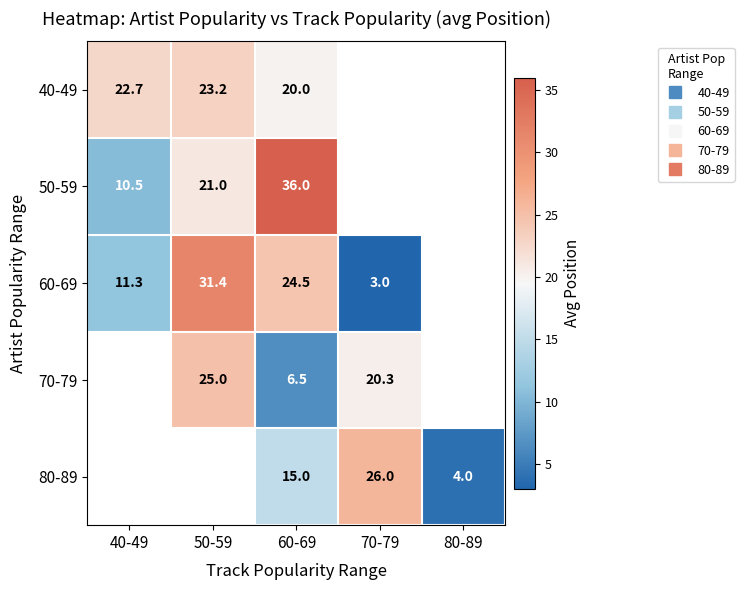

What is the spread (max minus min) of values at 50-59?

10.4